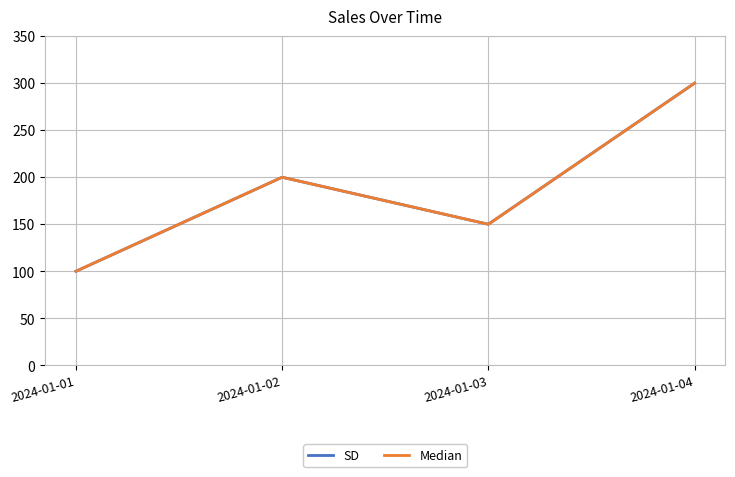

Does the chart have visible grid lines?

Yes